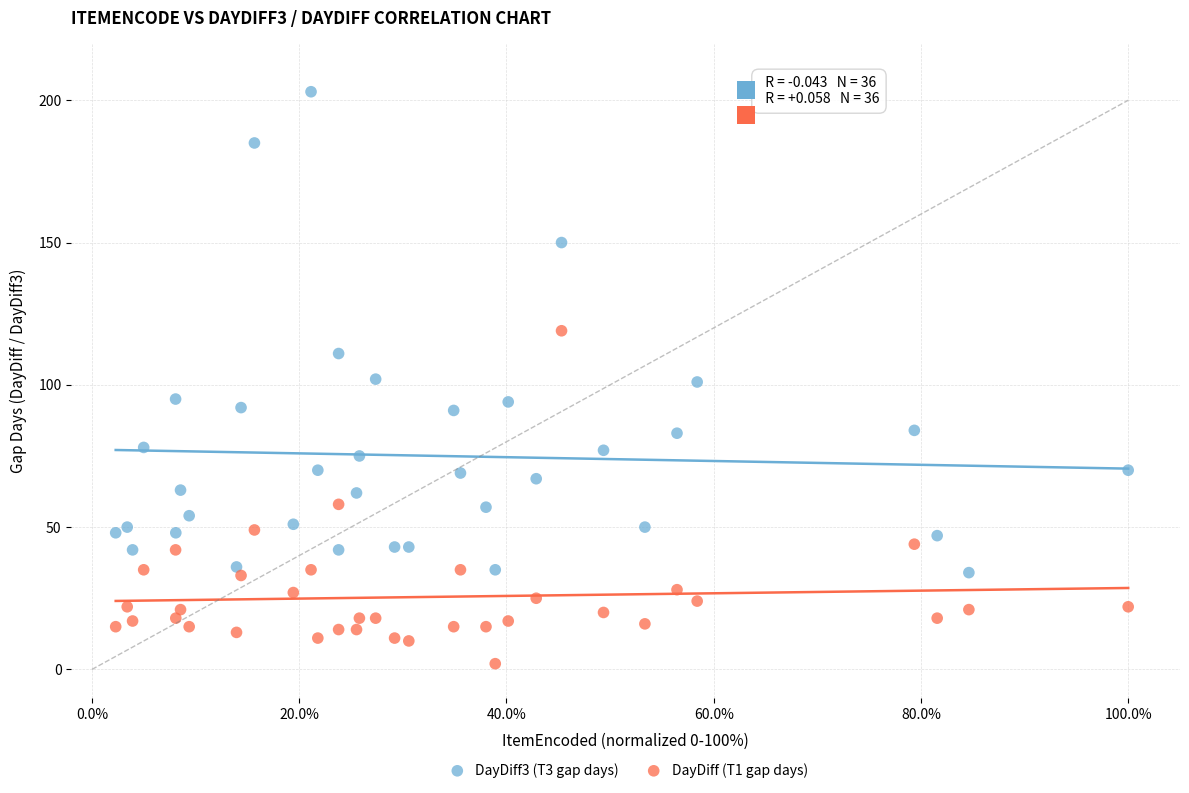

Across all data points, what is the range of Y values (max minus min)?

201